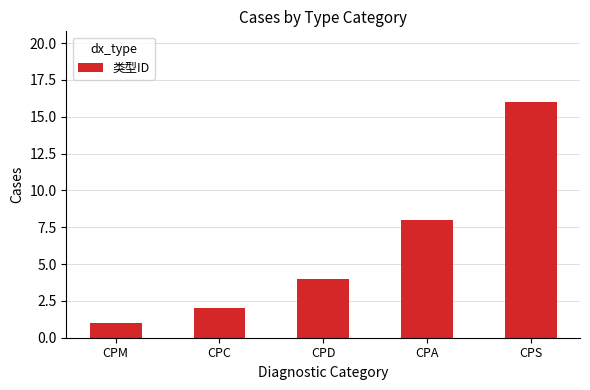

How many bars are there in total?

5